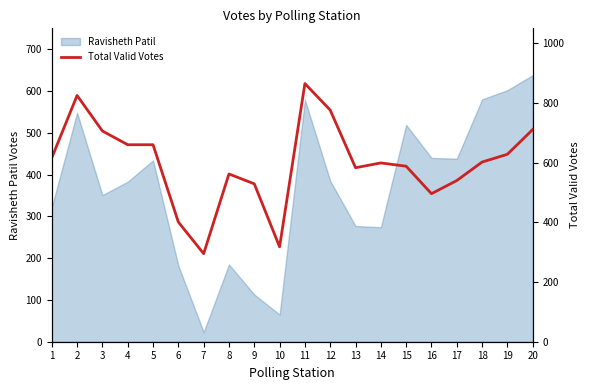

True or false: the data shows 711 at 20.

True